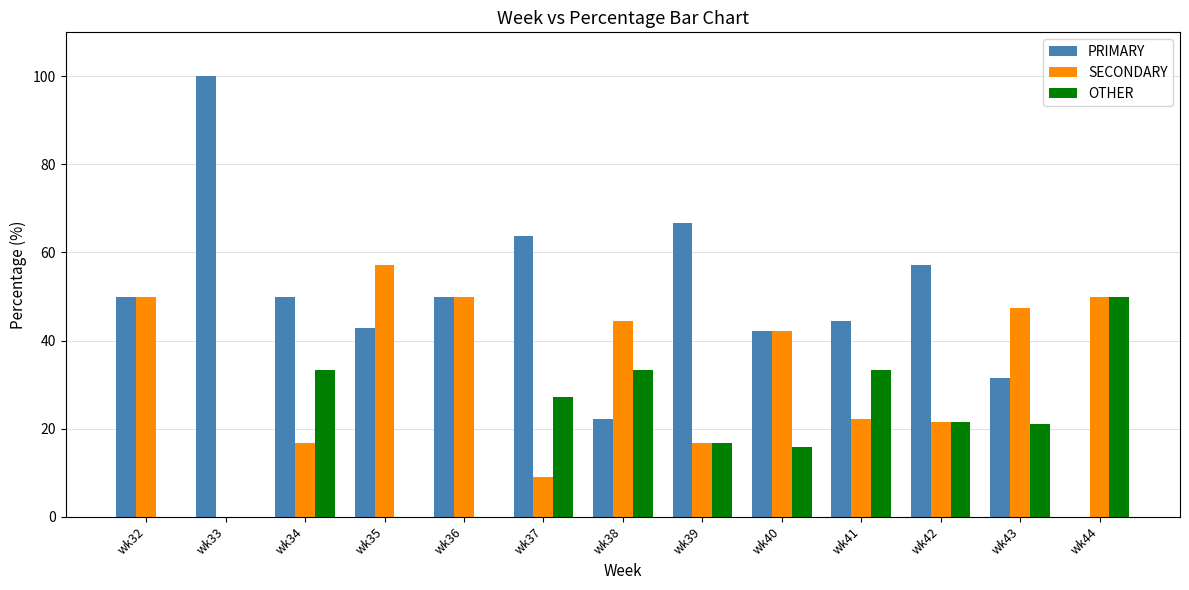

What is the total value across all series at wk36?

100.0